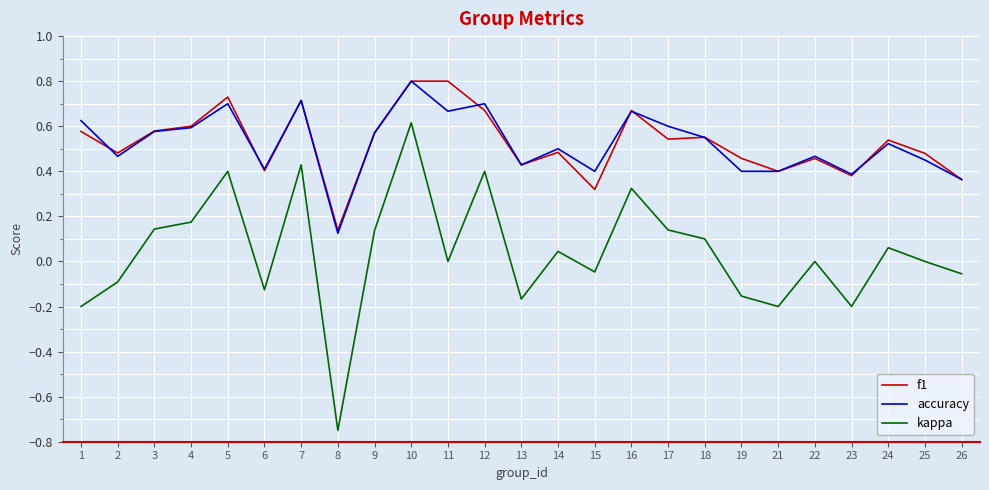

True or false: f1 and kappa cross at least once.

False